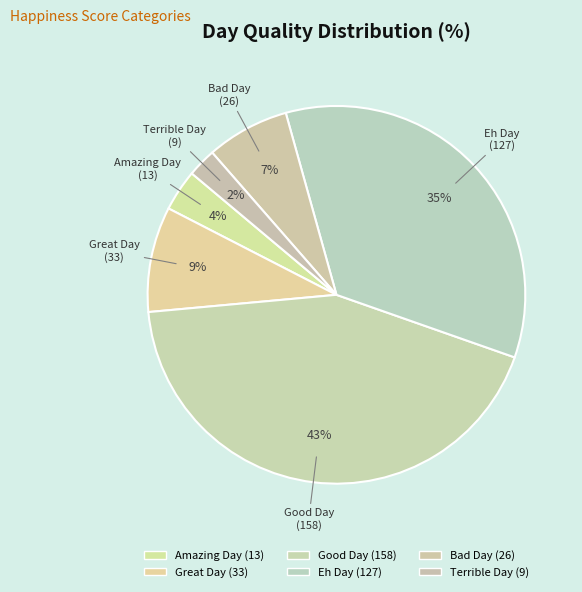

How many slices are in this pie chart?

6